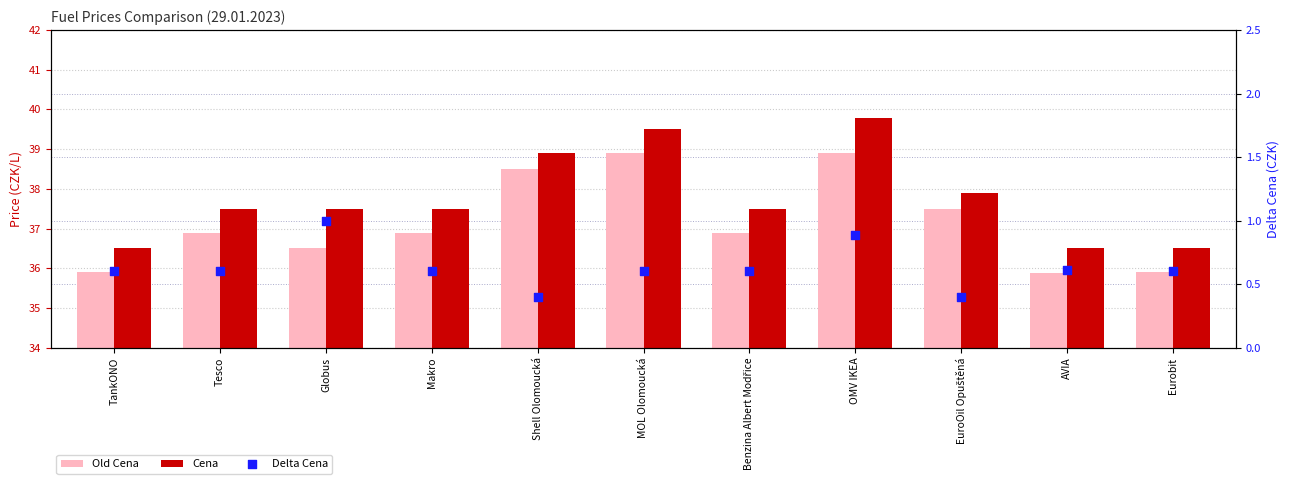

Is the value of Delta Cena at MOL Olomoucká greater than the value of Old Cena at EuroOil Opuštěná?

No